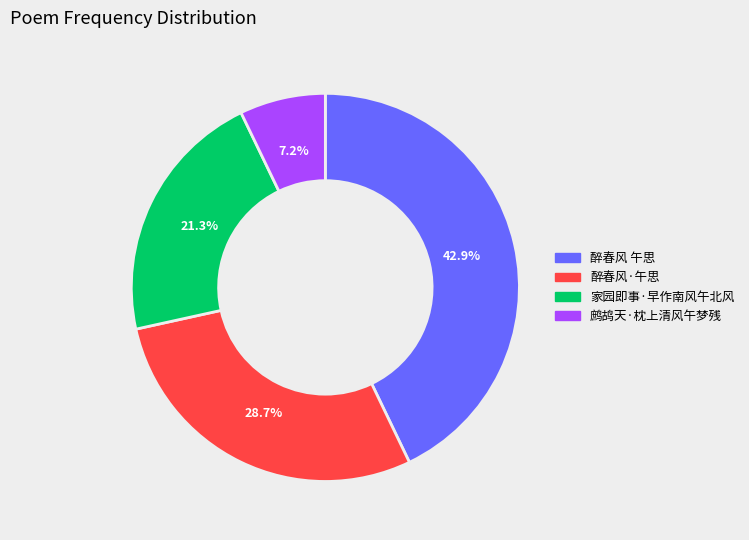

Approximately how many times larger is the value at 家园即事·早作南风午北风 compared to 醉春风·午思?

0.7